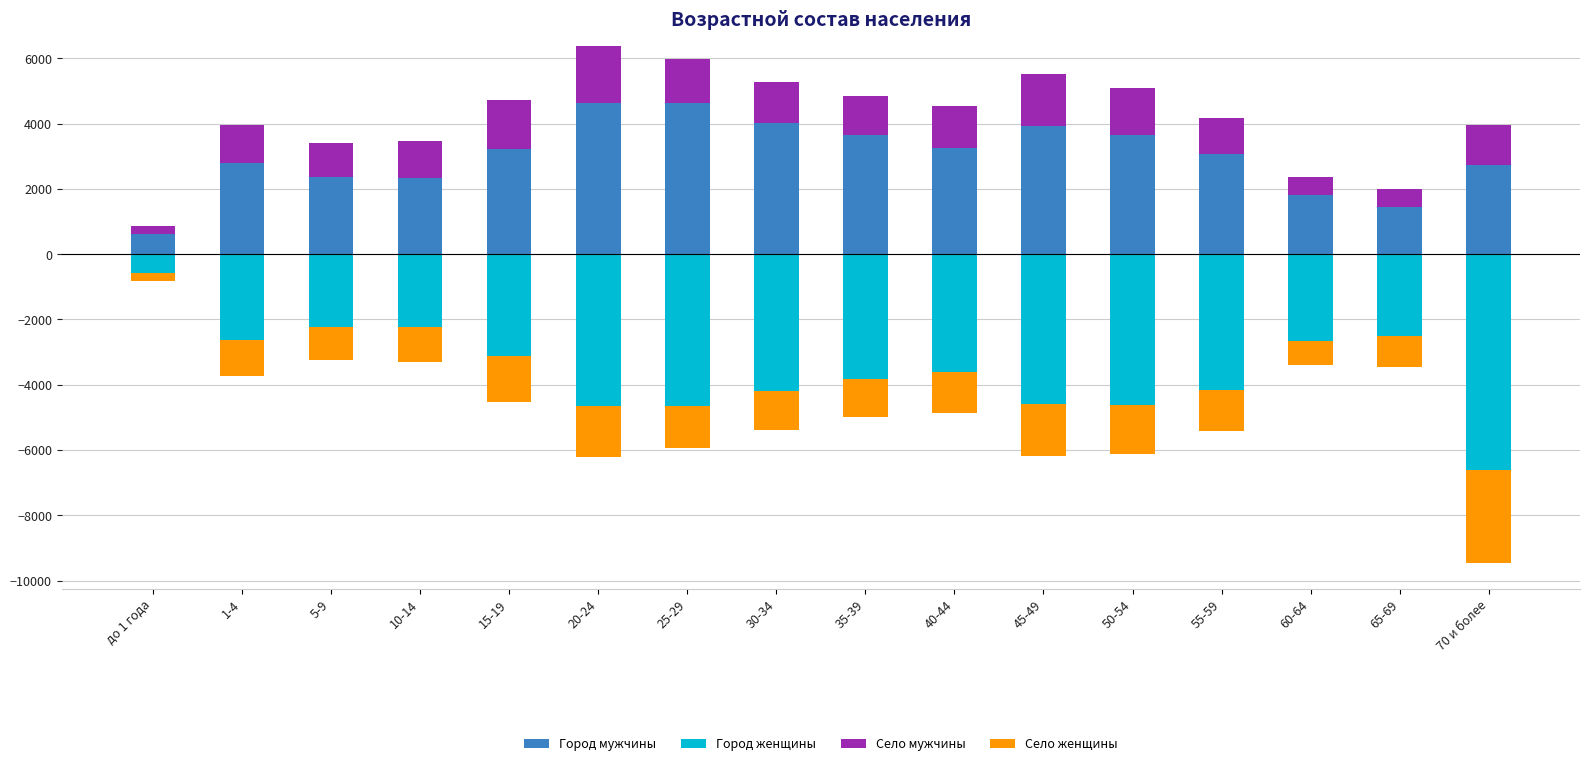

What is the label of the 16th bar from the right?

до 1 года